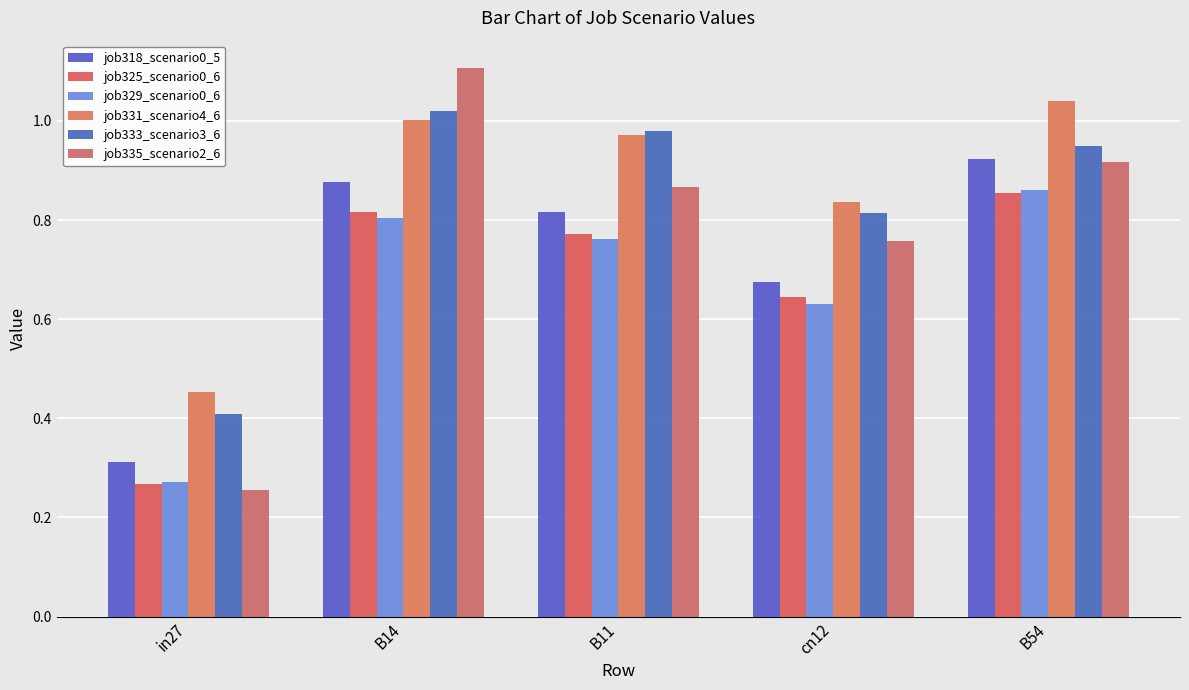

Which series changed the most between in27 and B14?

job335_scenario2_6